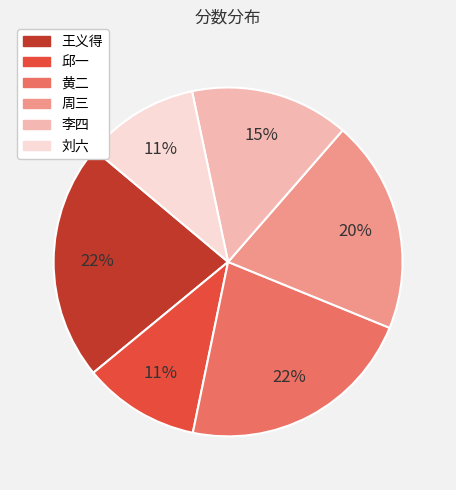

Do 邱一 and 王义得 together represent more than half of the pie?

No